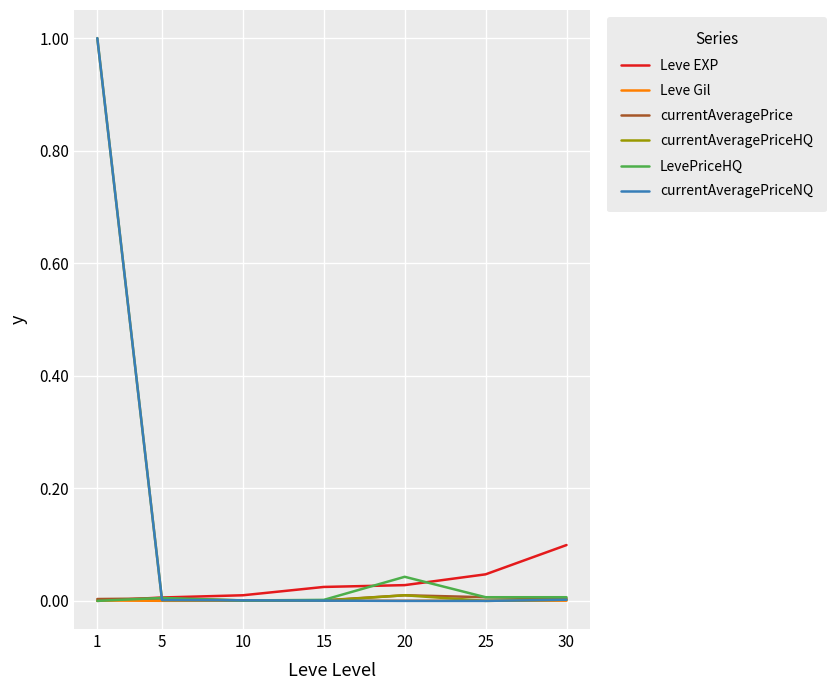

How many lines are shown in the chart?

6